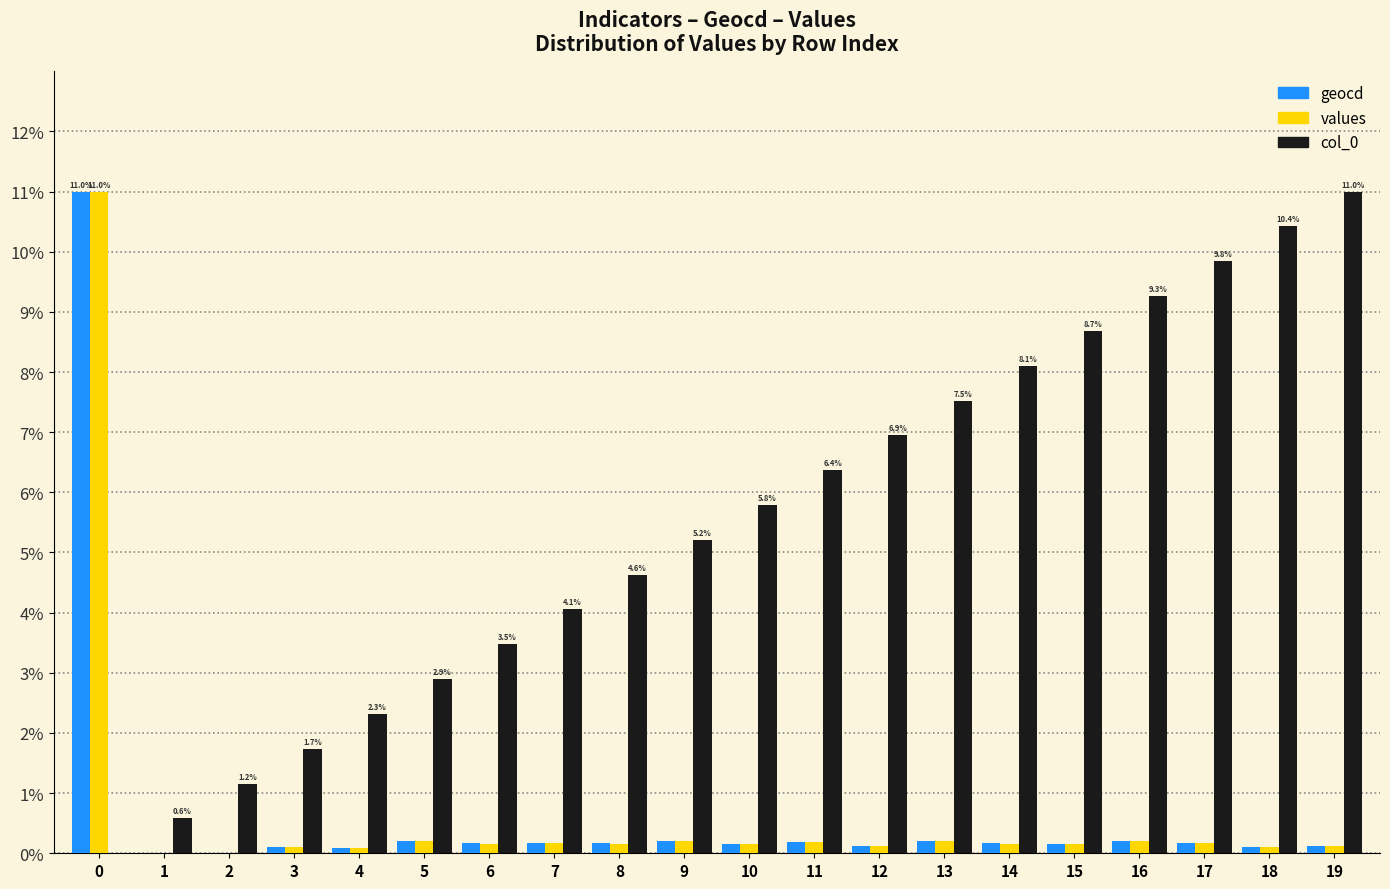

Is the value of geocd at 19 greater than the value of col_0 at 4?

No